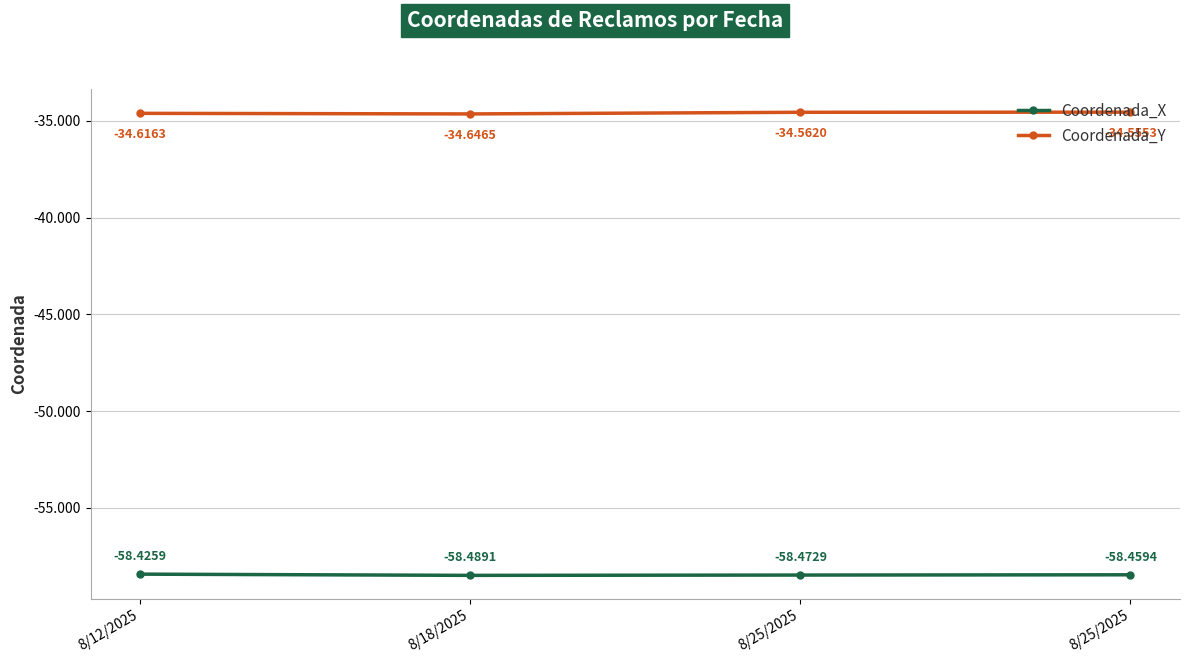

Between 8/18/2025 and 8/25/2025, which series saw the biggest shift?

Coordenada_Y